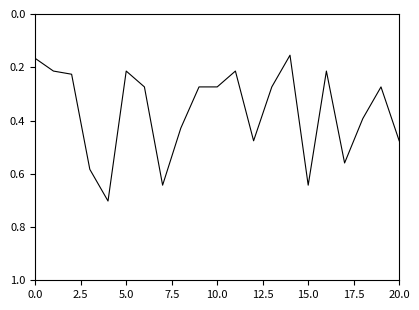

What is the maximum value shown in the chart?

0.7